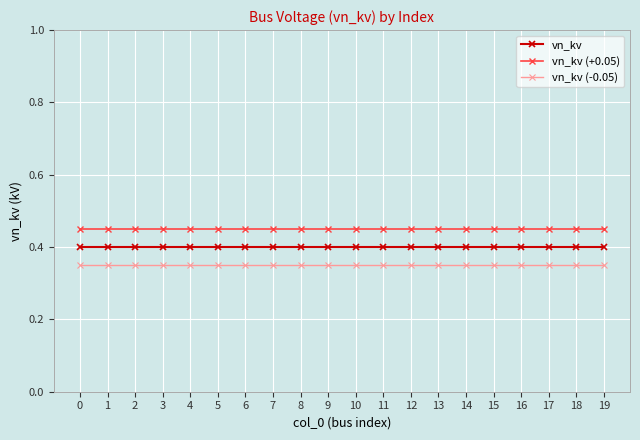

Does the chart have visible grid lines?

Yes